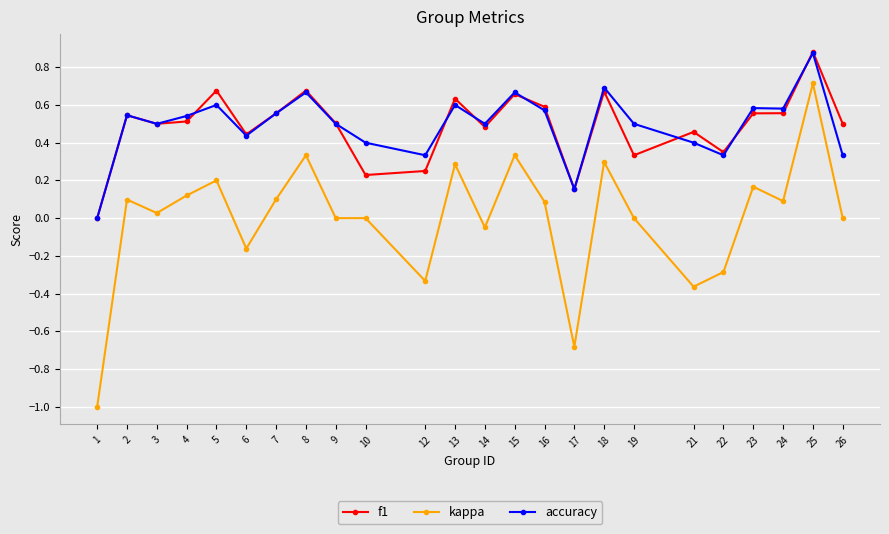

Which series has the largest range (max minus min)?

kappa